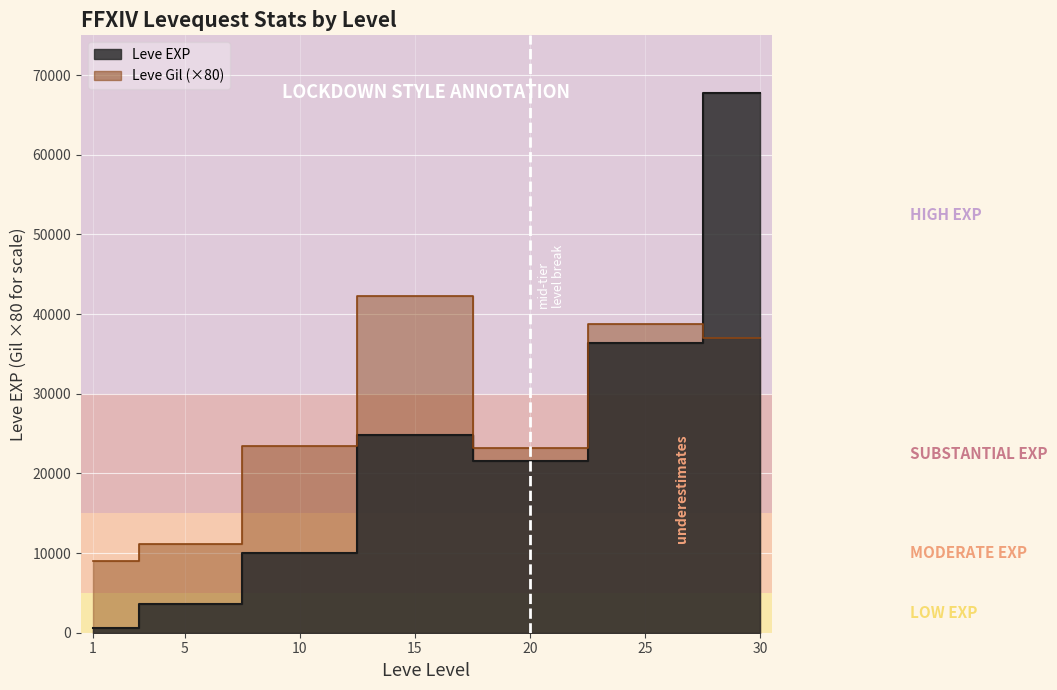

Where is Leve EXP nearest to the value 34180?

25